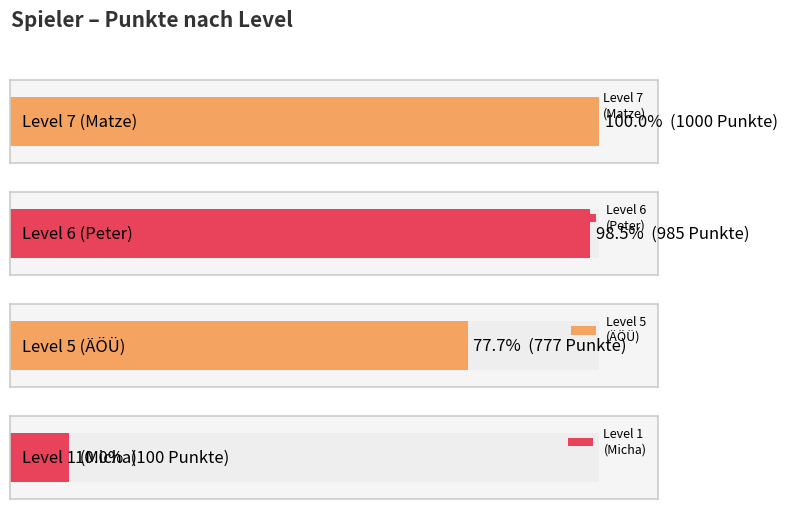

The value at 7 is 642. True or false?

False